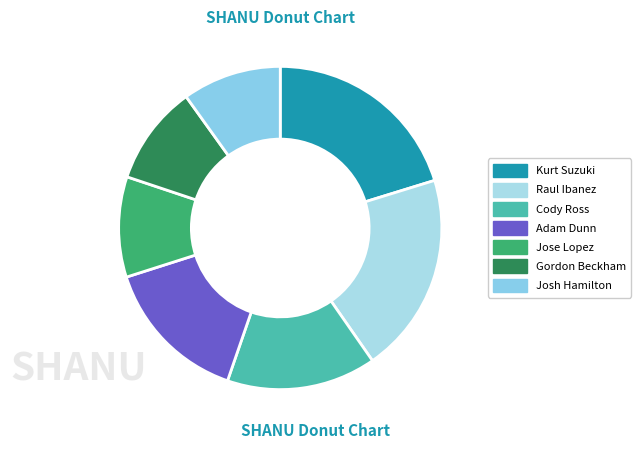

How many slices are in this pie chart?

7